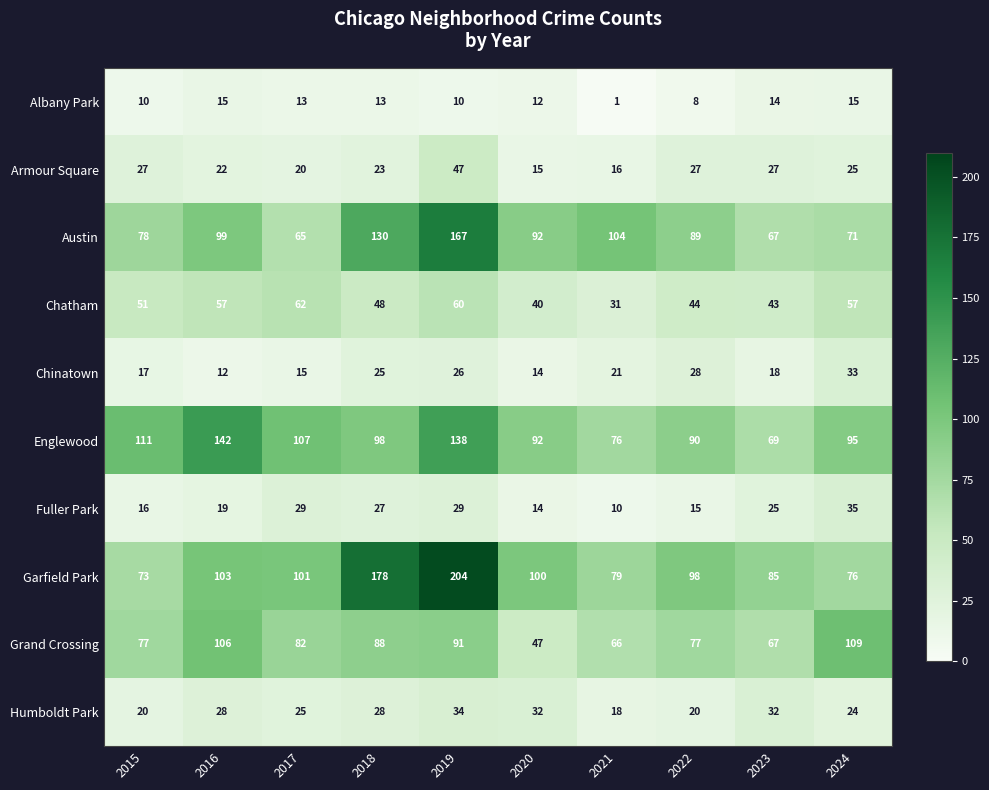

What is the average value of the Fuller Park series?

22